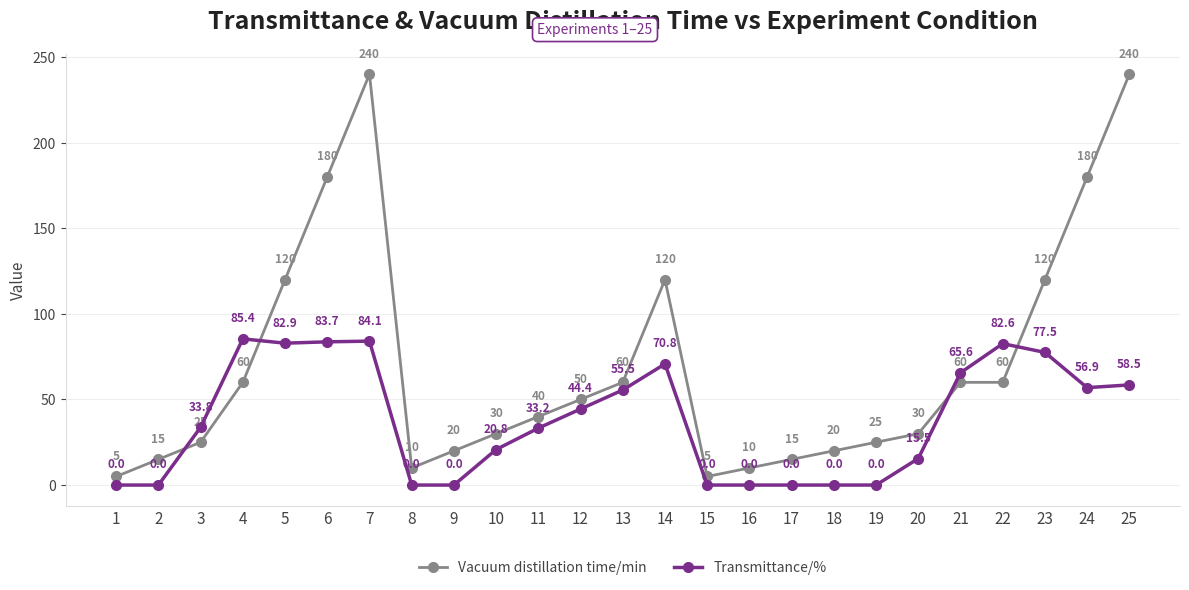

Is the value of Transmittance/% at 7 greater than the value of Vacuum distillation time/min at 4?

Yes